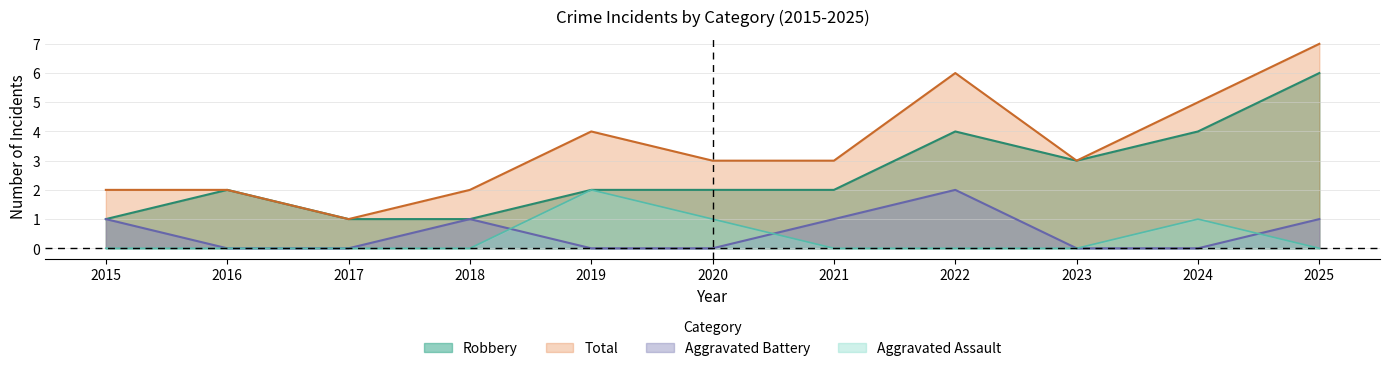

What is the sum of all Aggravated Battery values?

6